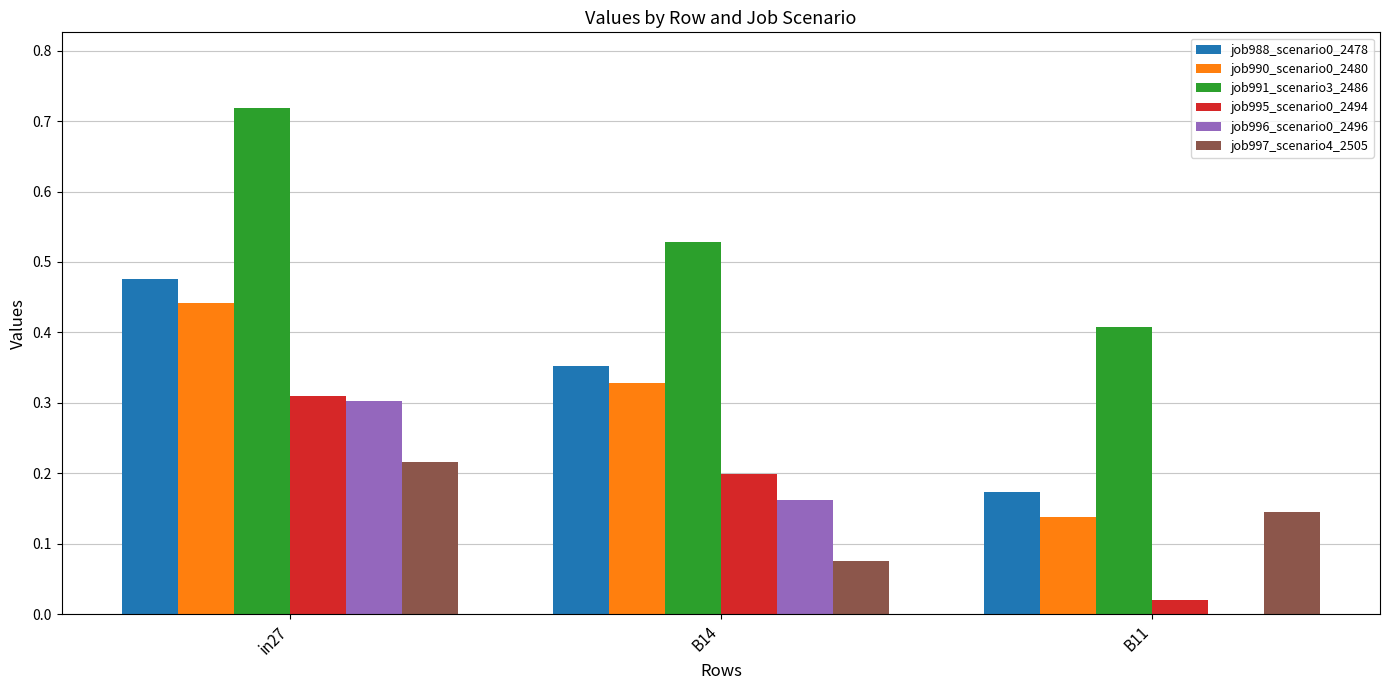

Which category has the highest value in the job991_scenario3_2486 series?

in27